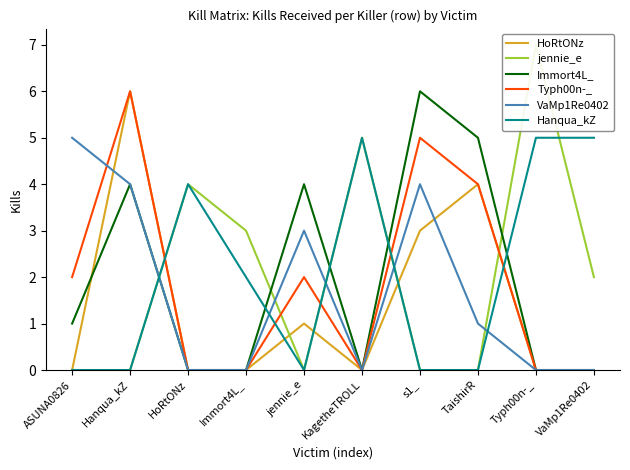

True or false: Immort4L_ has a value of 0 at KagetheTROLL.

True